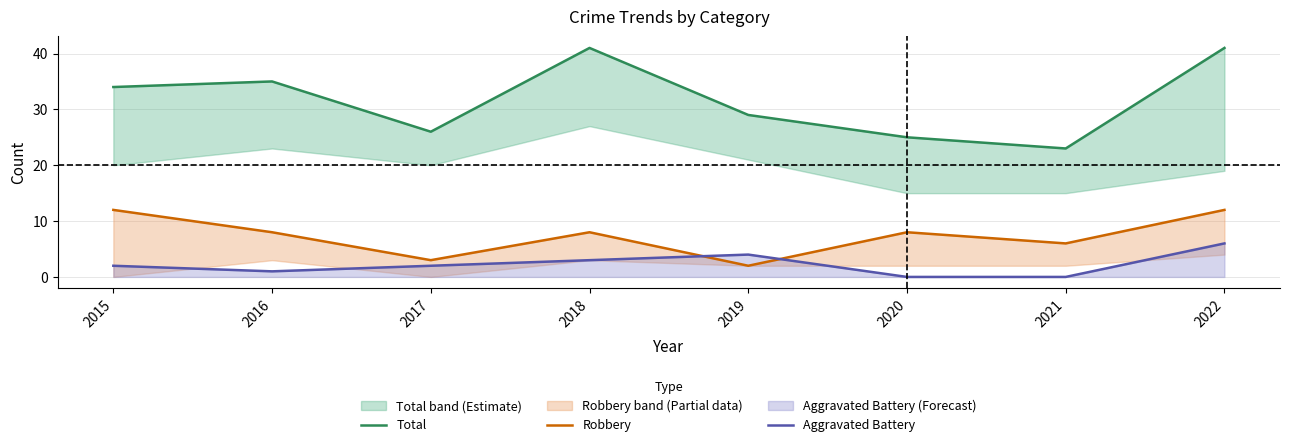

Where is the first local minimum for Total?

2017